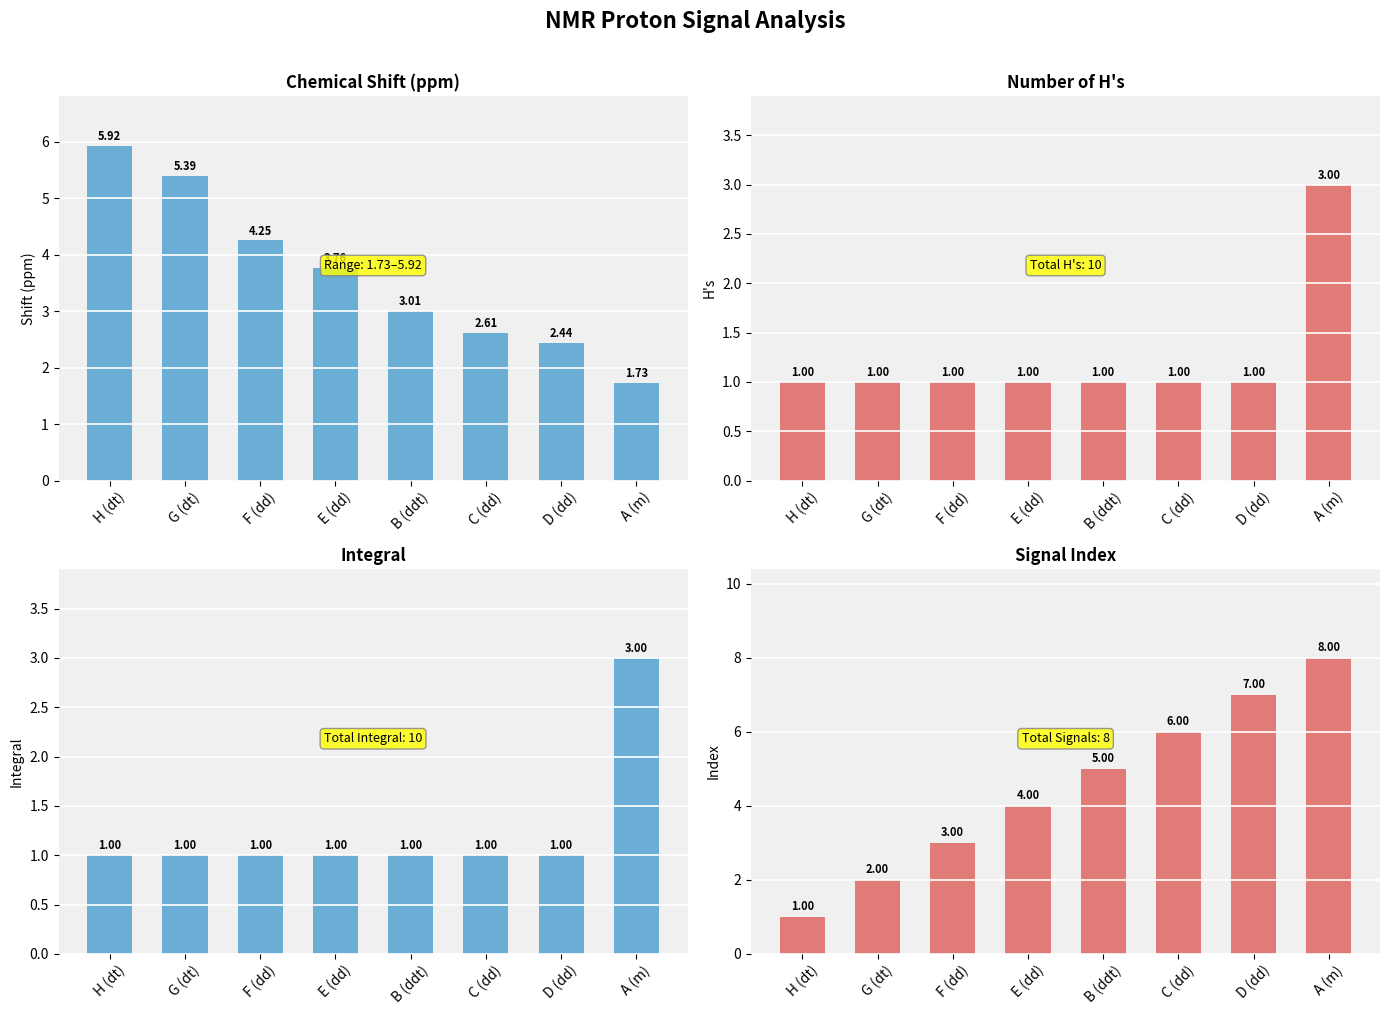

How many Integral values are between 1 and 2?

7